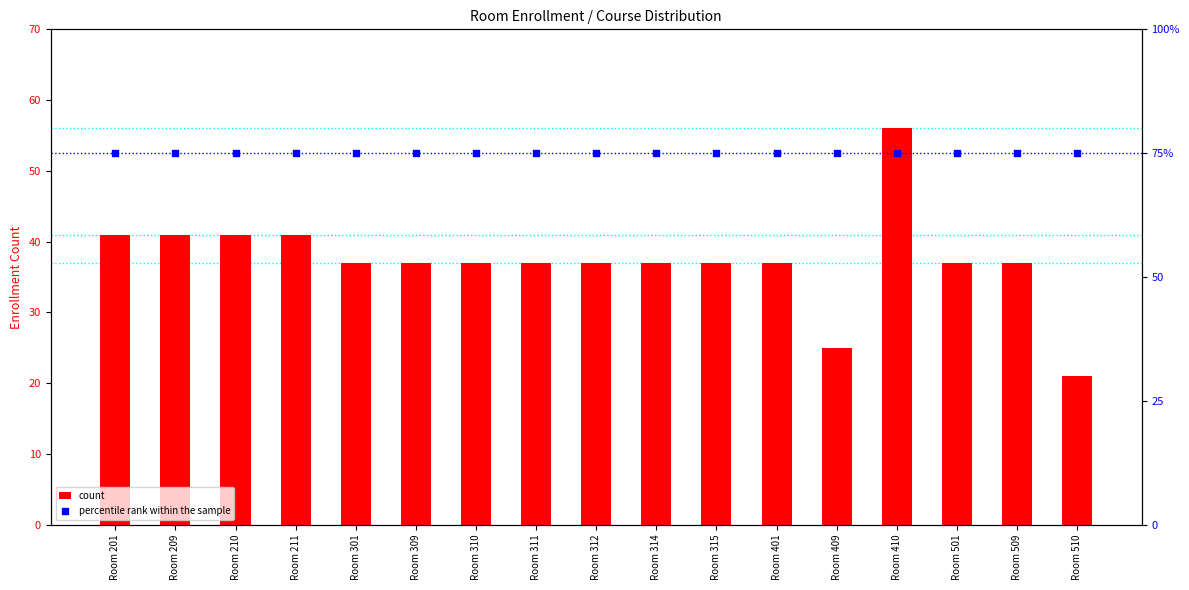

At how many categories does at least one series exceed 57?

17